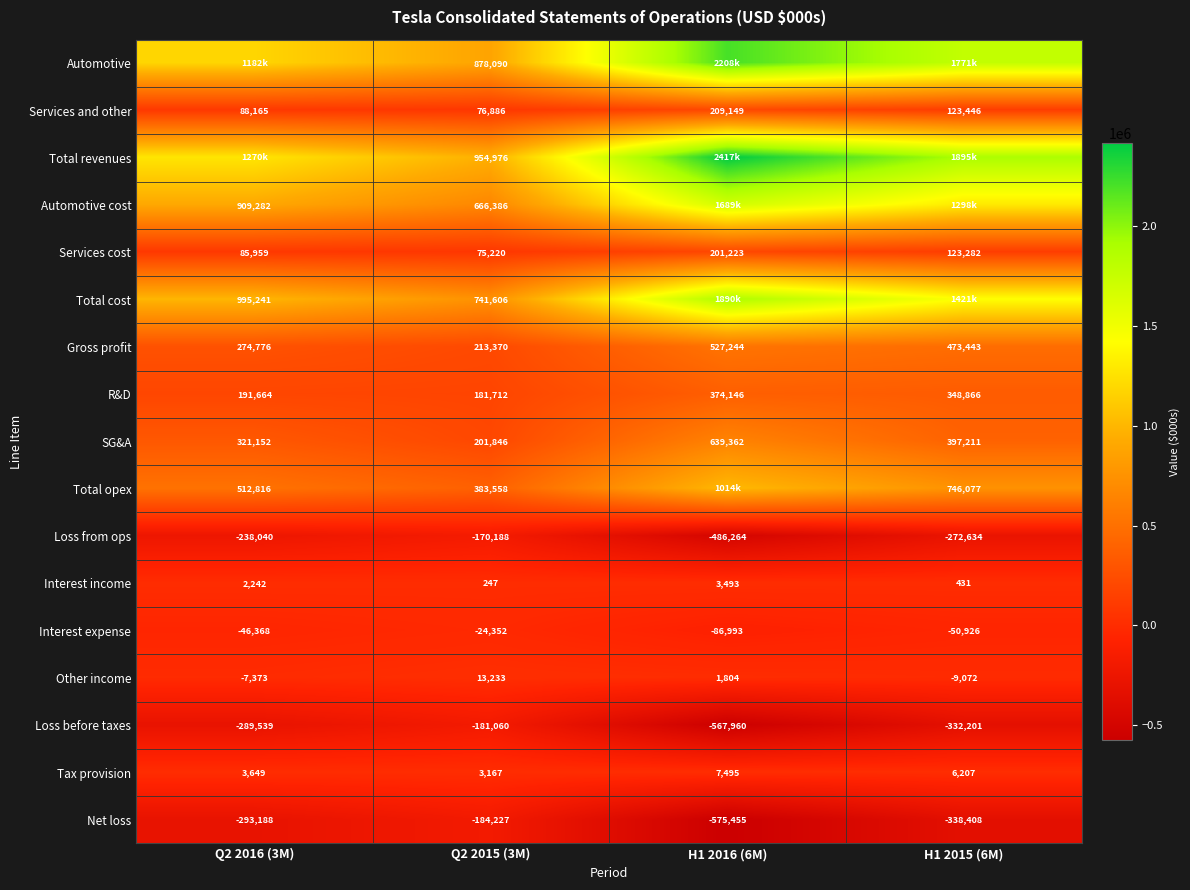

True or false: Interest income has a value of 4770 at H1 2016 (6M).

False